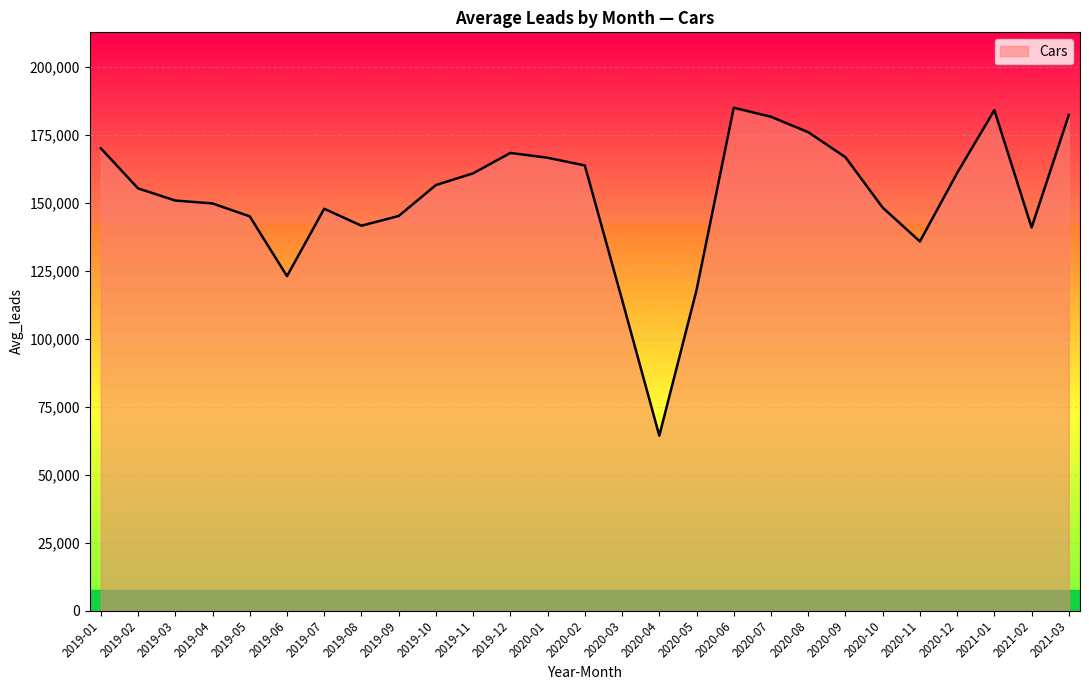

What is the difference between the maximum and minimum values?

120691.6